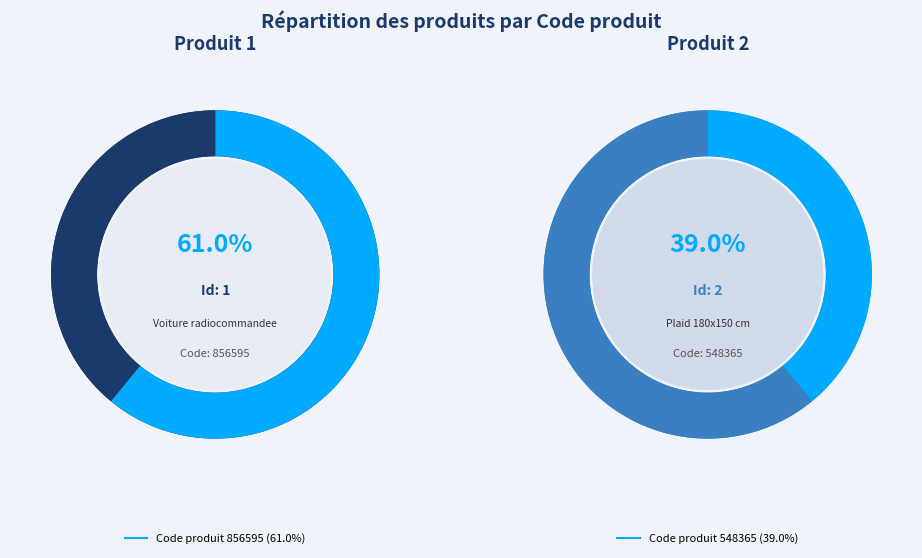

How many slices are in this pie chart?

2